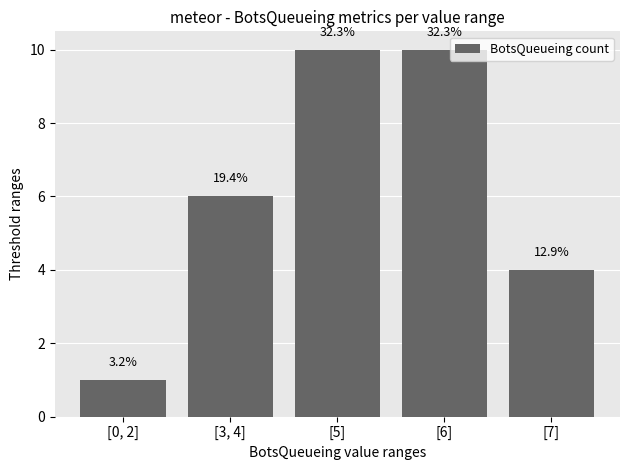

How many bars are there in total?

5